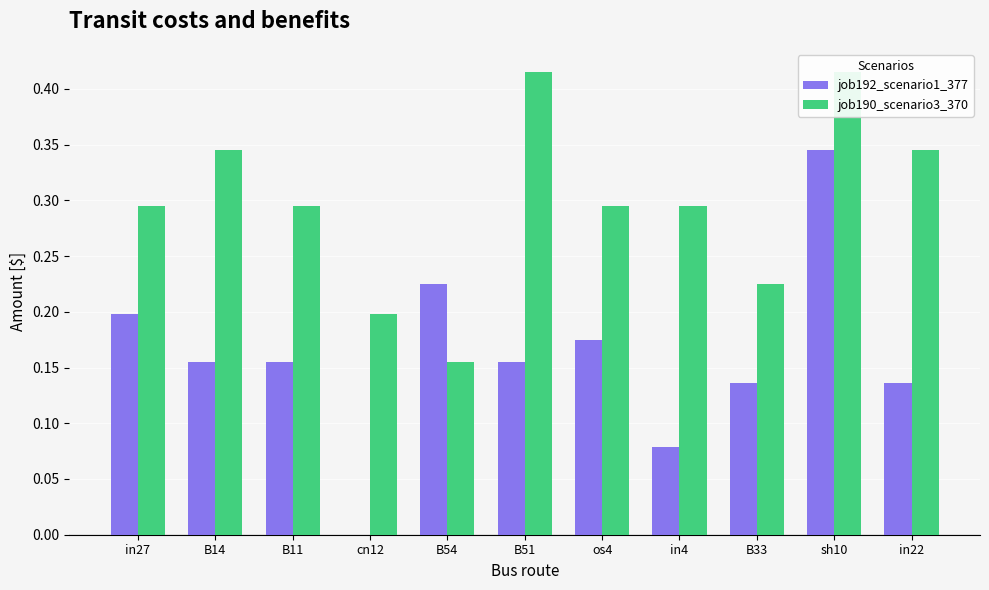

Does the chart contain any negative values?

No